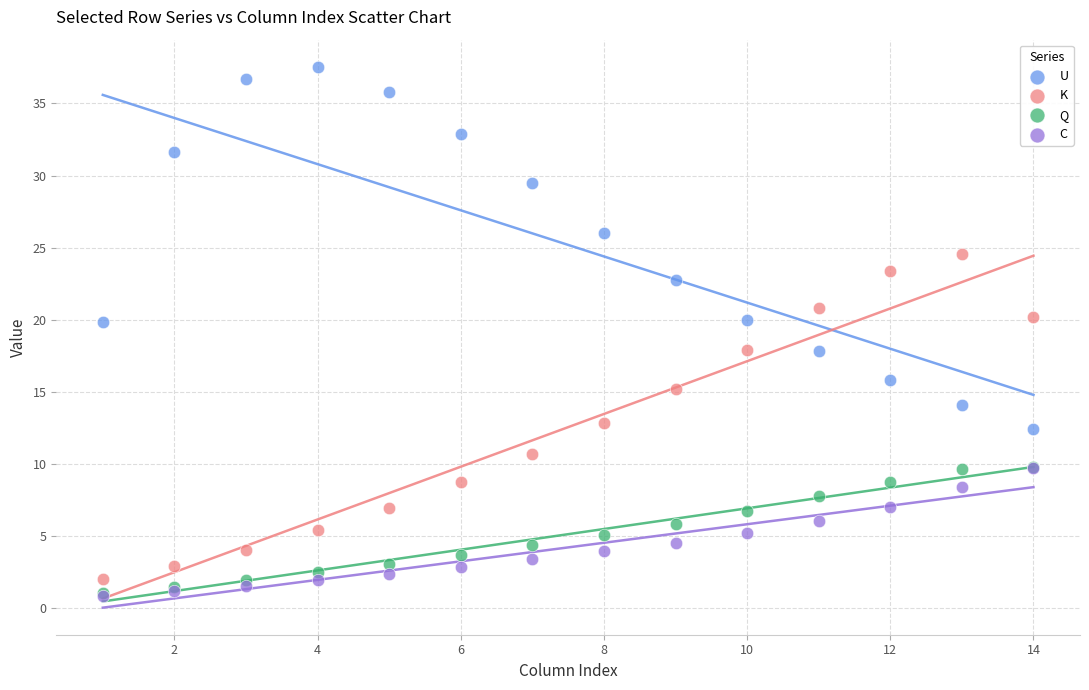

What are all the series names shown in the legend?

U, K, Q, C